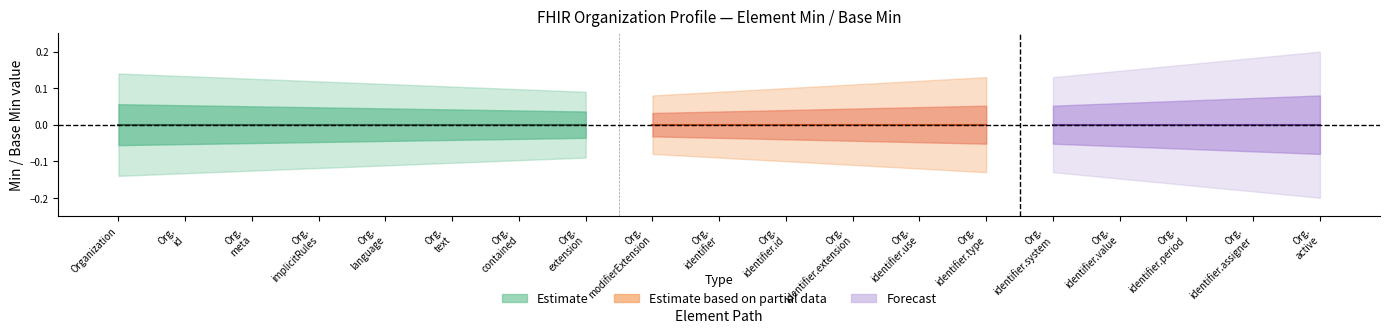

True or false: Estimate based on partial data has more than 1 interior local peaks.

False